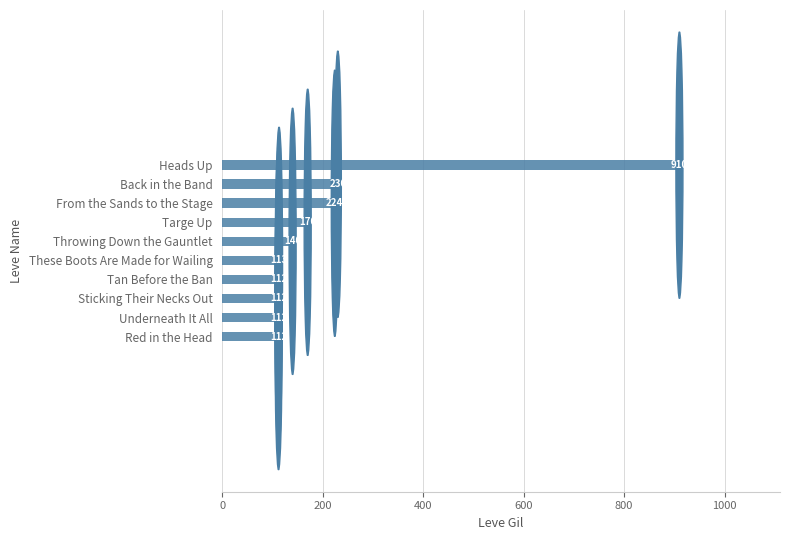

Reading bottom to top, what are all the values shown in this chart?

Red in the Head=112	Underneath It All=112	Sticking Their Necks Out=112	Tan Before the Ban=112	These Boots Are Made for Wailing=113	Throwing Down the Gauntlet=140	Targe Up=170	From the Sands to the Stage=224	Back in the Band=230	Heads Up=910